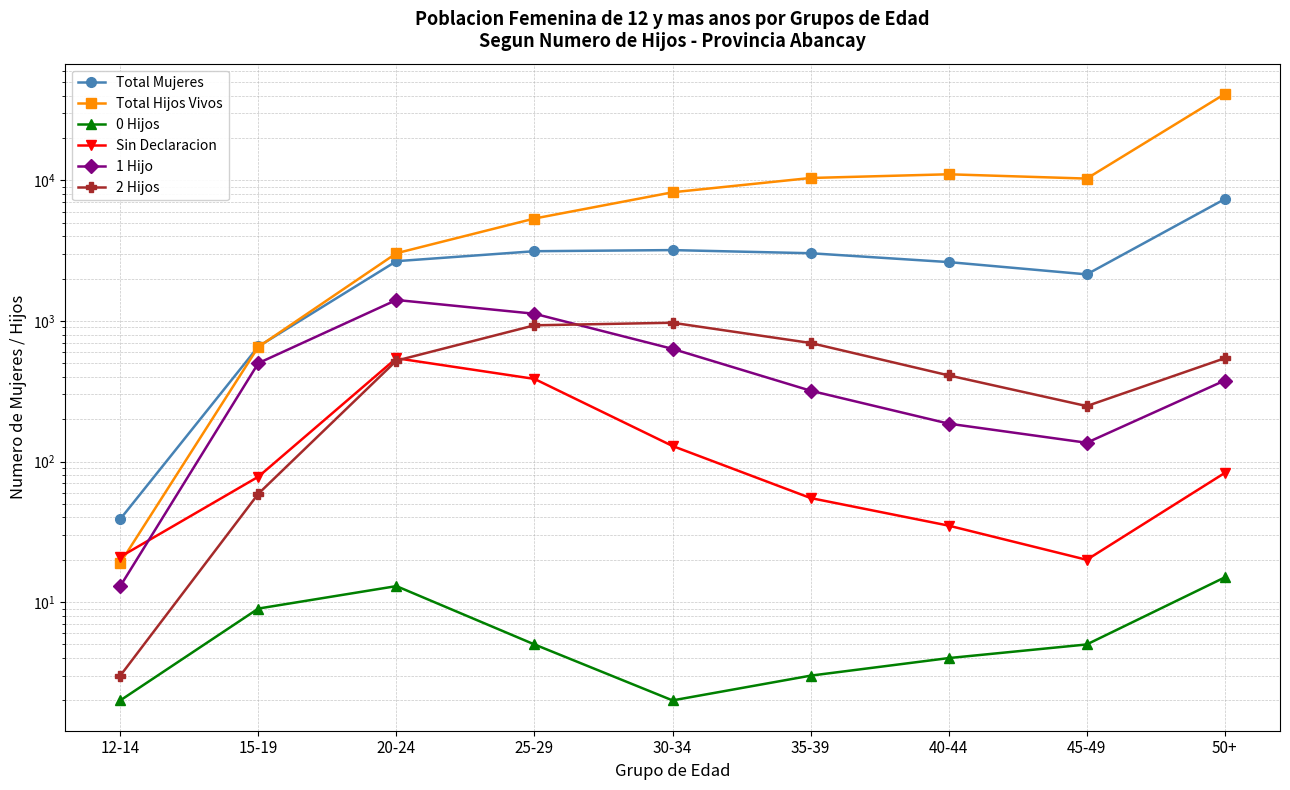

What is the smallest value displayed?

2